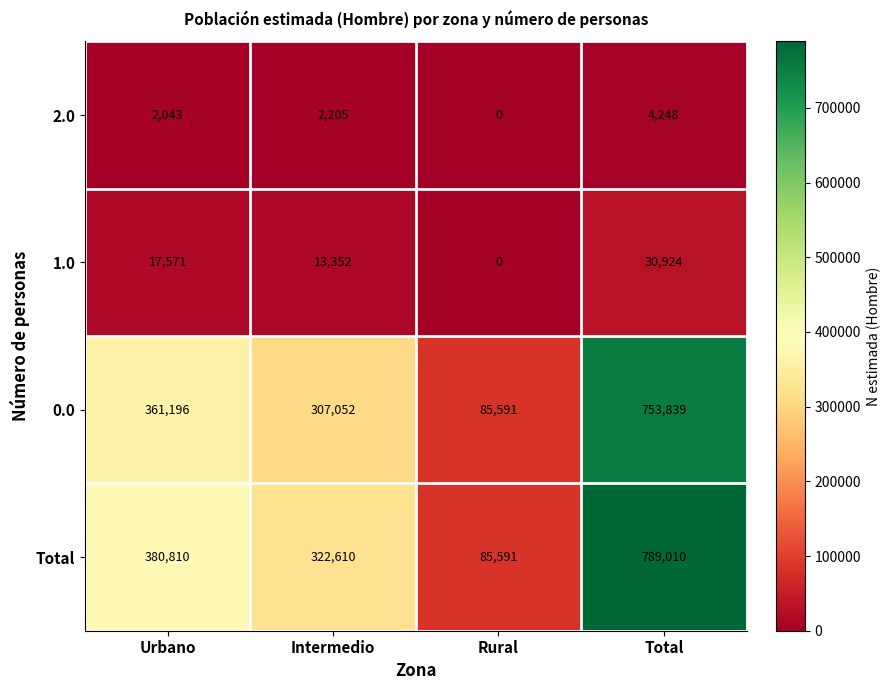

Reading right to left, list all the values displayed in this chart.

2.0: 4248	0	2205	2043
1.0: 30924	0	13352	17571
0.0: 753839	85591	307052	361196
Total: 789010	85591	322610	380810